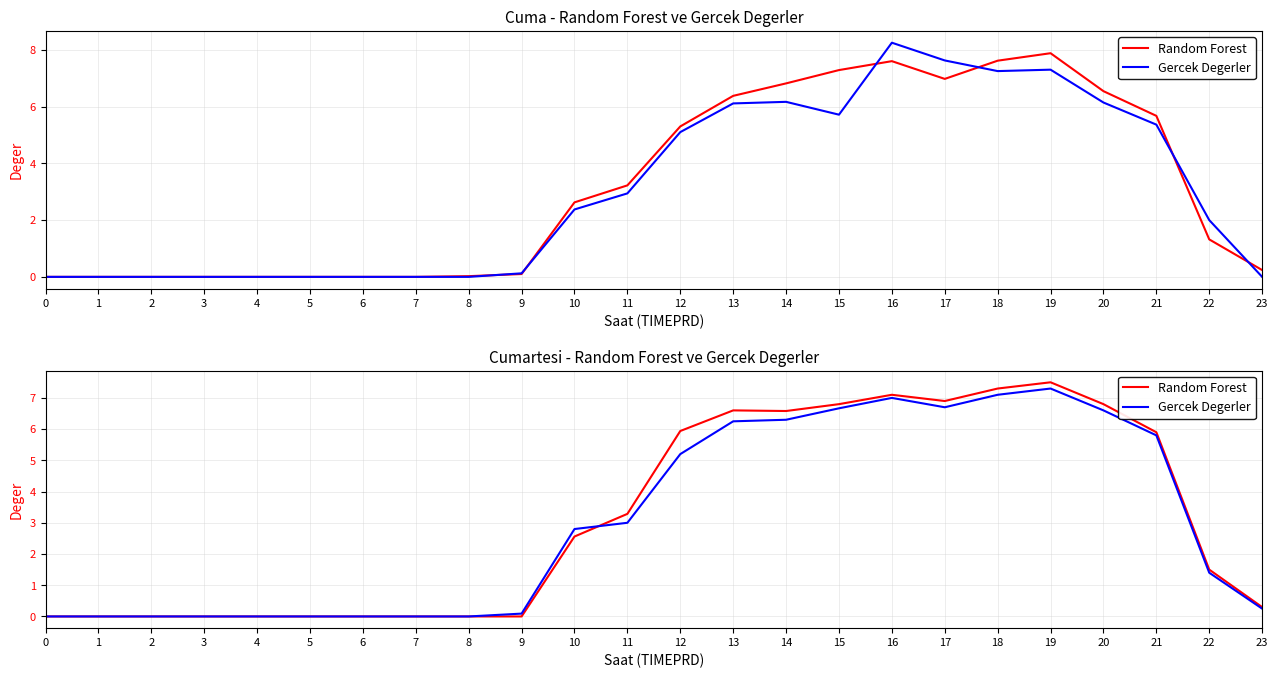

List the labels in order of Random Forest value, smallest first.

0, 1, 2, 3, 4, 5, 6, 7, 8, 9, 23, 22, 10, 11, 21, 12, 14, 13, 15, 20, 17, 16, 18, 19